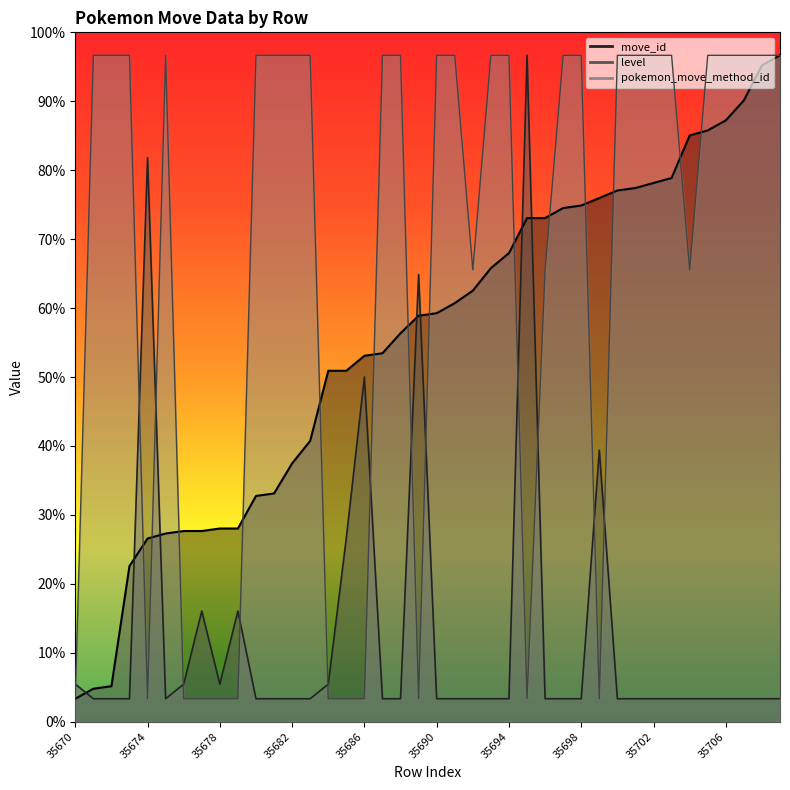

Where is move_id nearest to the value 150?

35684